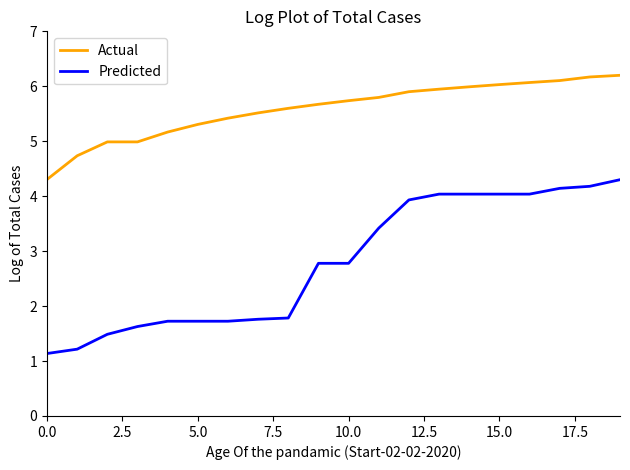

What is the maximum value shown in the chart?

6.2